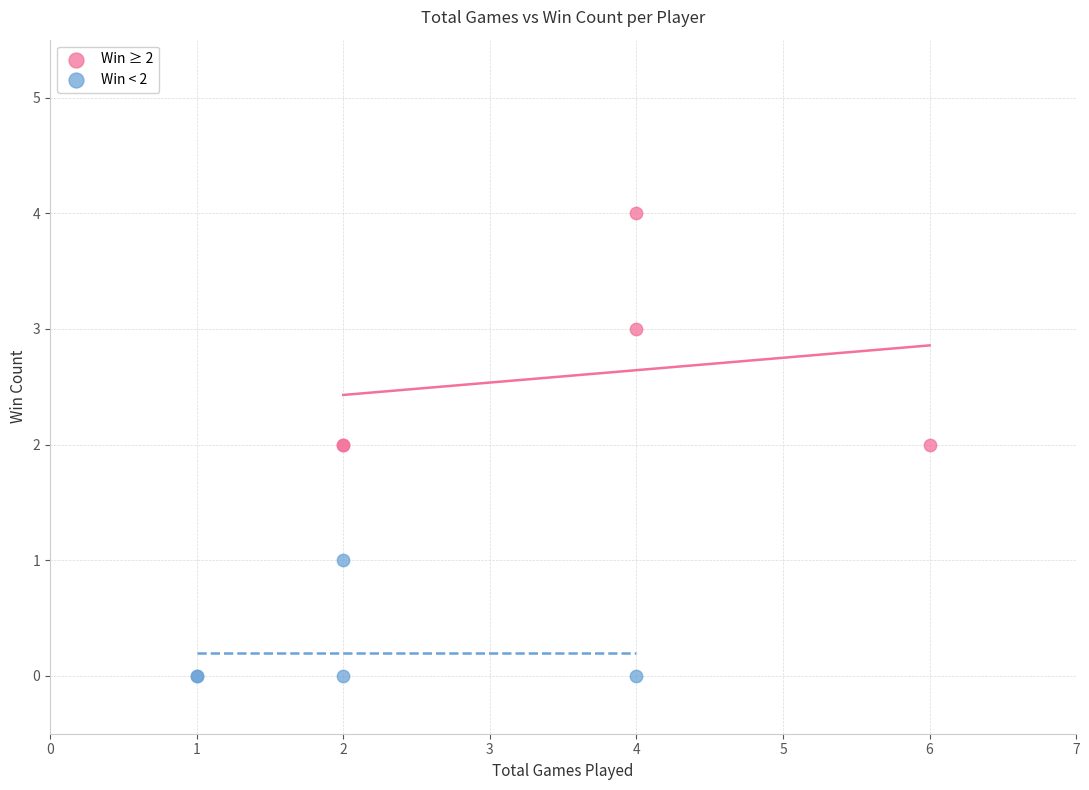

Which series has the largest Y range (max minus min)?

Win ≥ 2